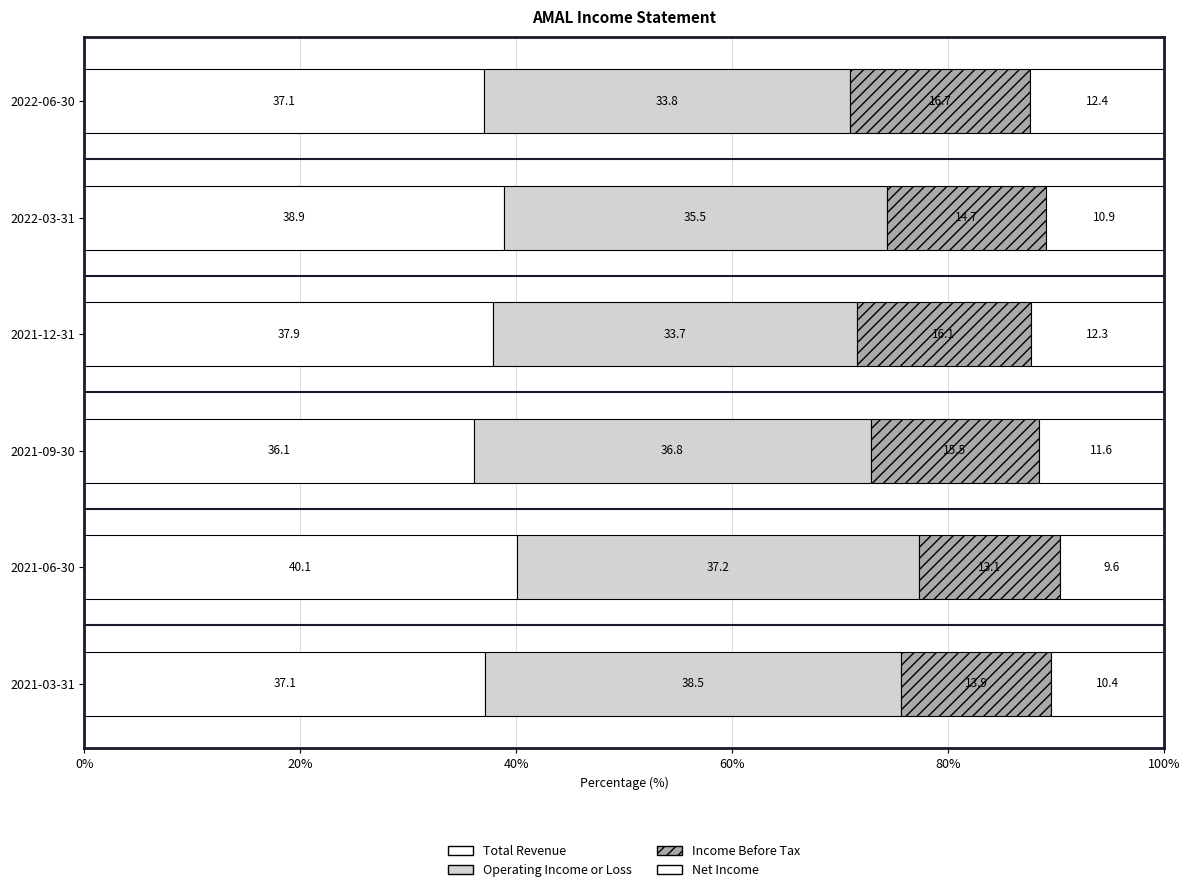

How many data points in Total Revenue are less than 37?

1